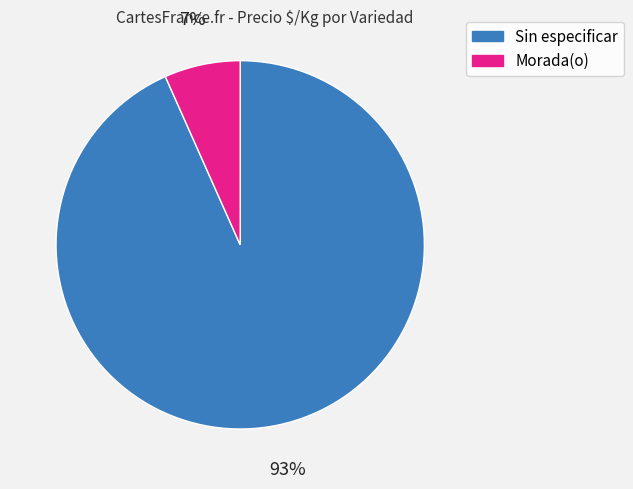

To the nearest percent, what is the average slice percentage?

50%